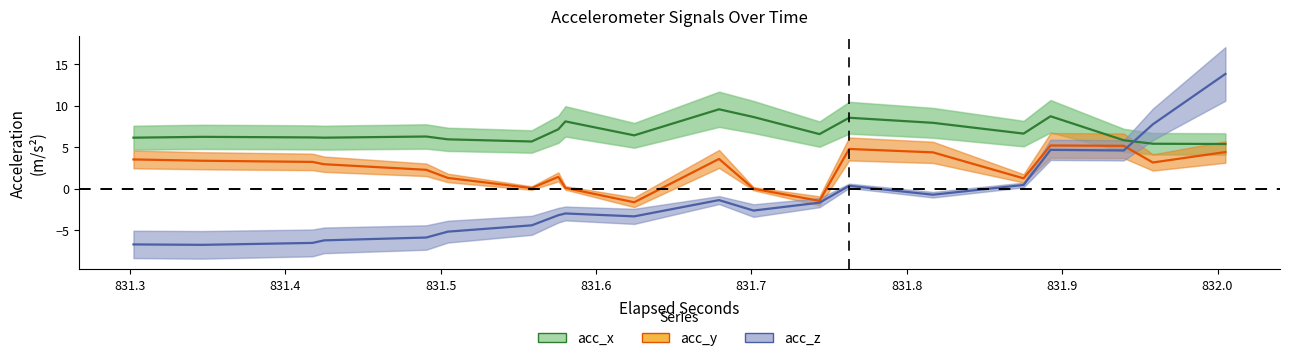

The value of acc_x at 13 is 3.5. True or false?

False